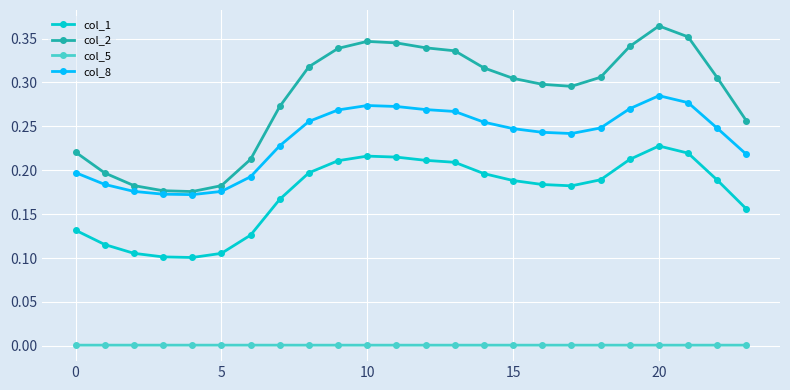

True or false: col_2 and col_5 cross at least once.

False